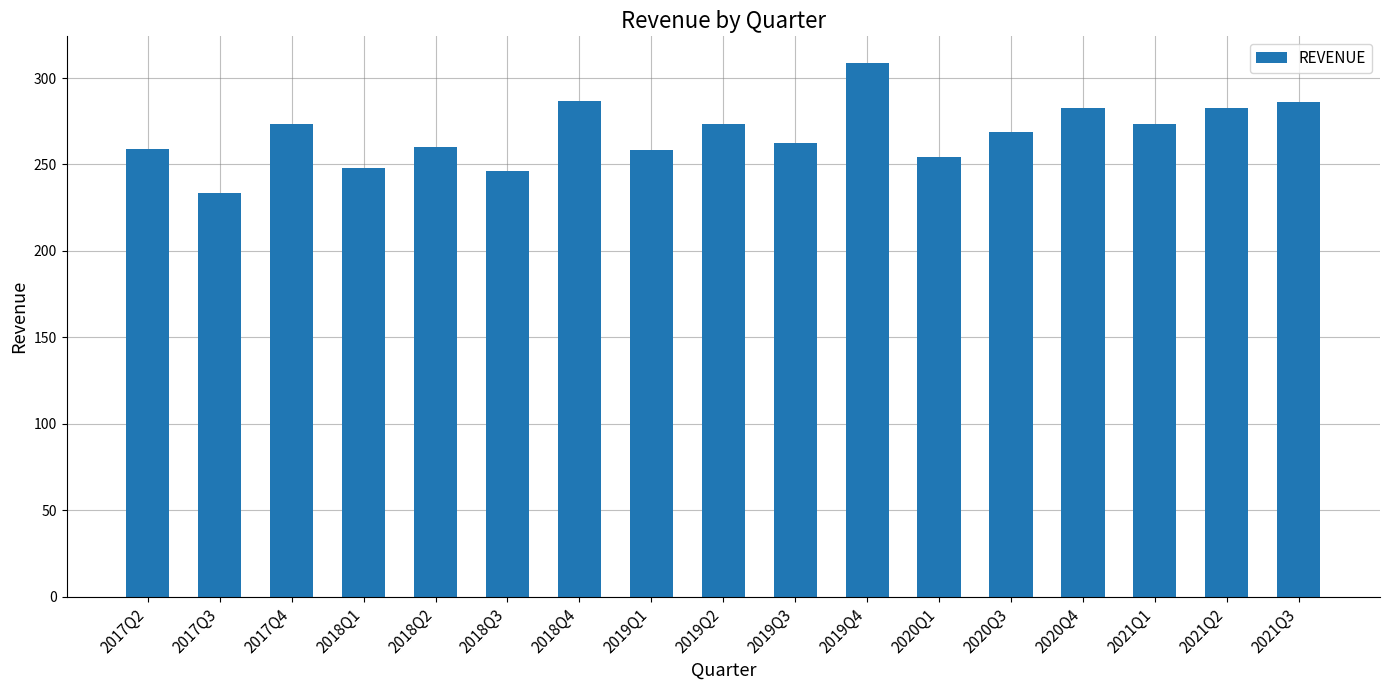

Which has a higher value, 2021Q3 or 2020Q3?

2021Q3